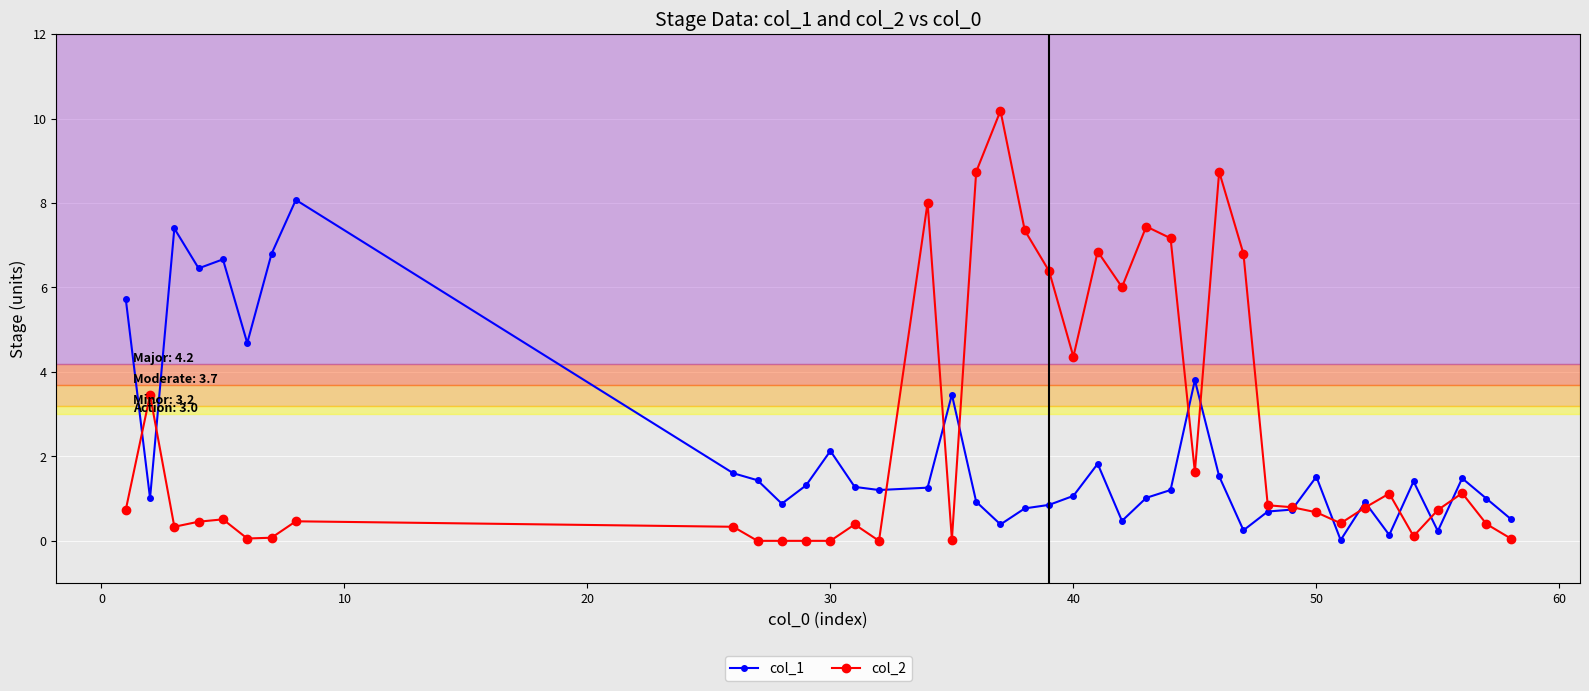

Rank the series by their maximum value, from lowest to highest.

col_1, col_2